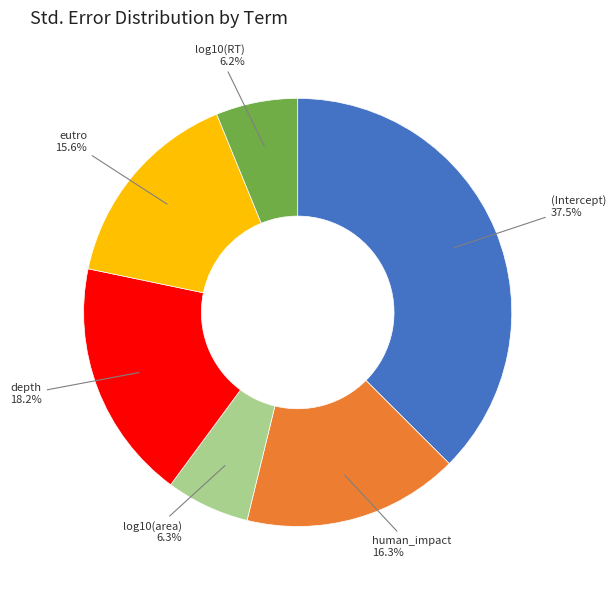

To the nearest percent, what is the difference between the human_impact and depth slice percentages?

2%